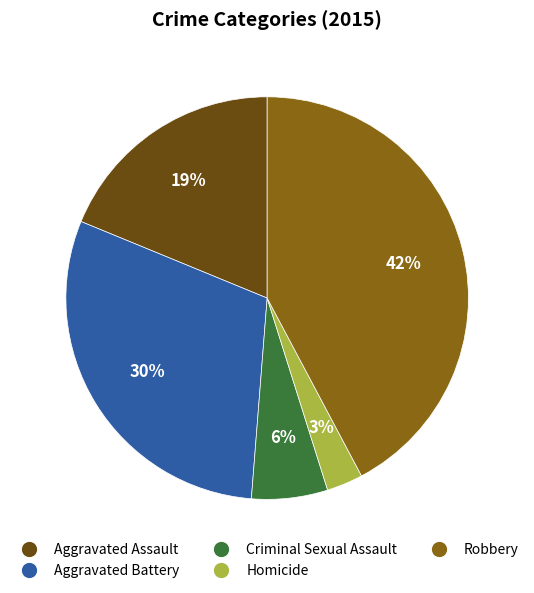

Which slice is the smallest?

Homicide